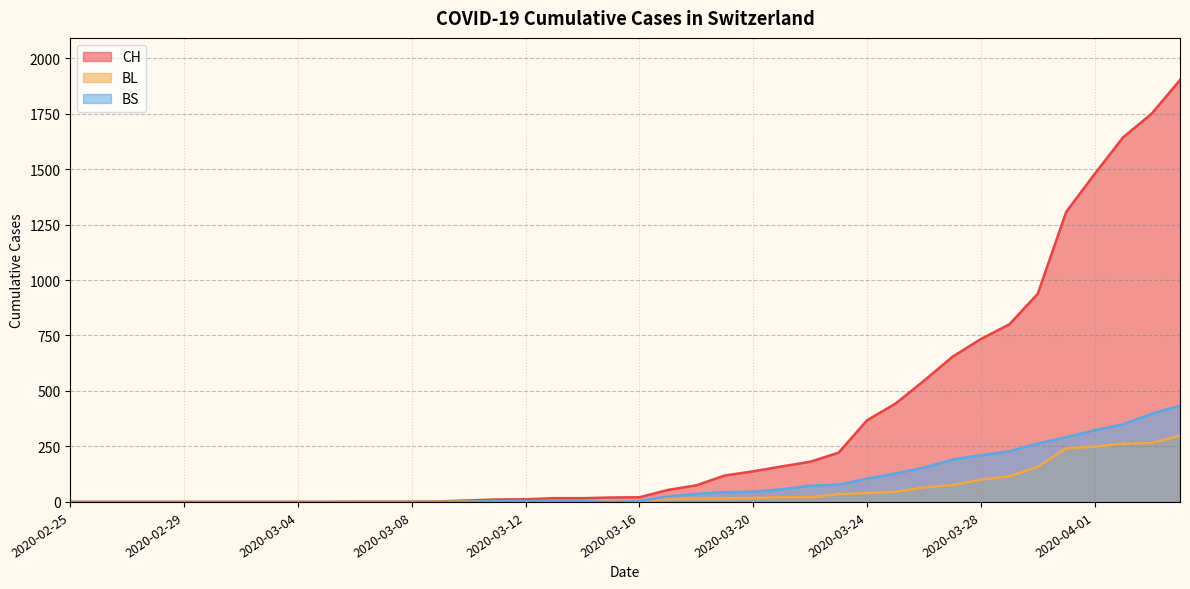

At how many categories does at least one series exceed 1093?

5